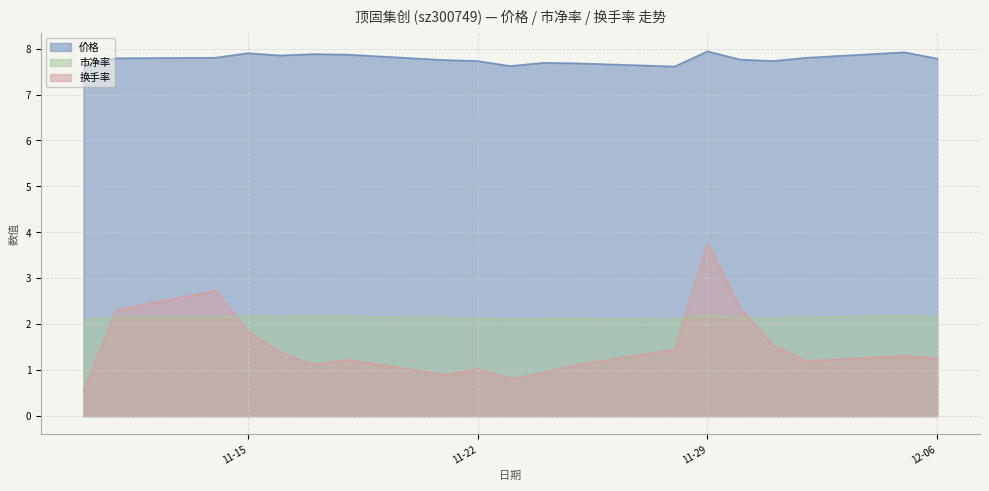

Between 2022-11-18 and 2022-11-14, which is larger?

2022-11-18